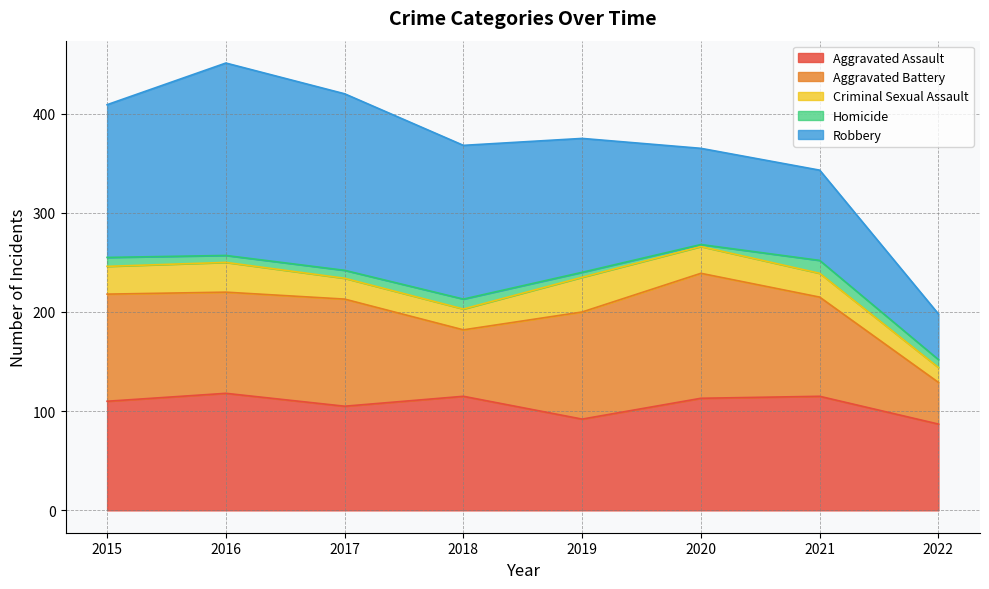

Which series has the largest total across all categories?

Robbery